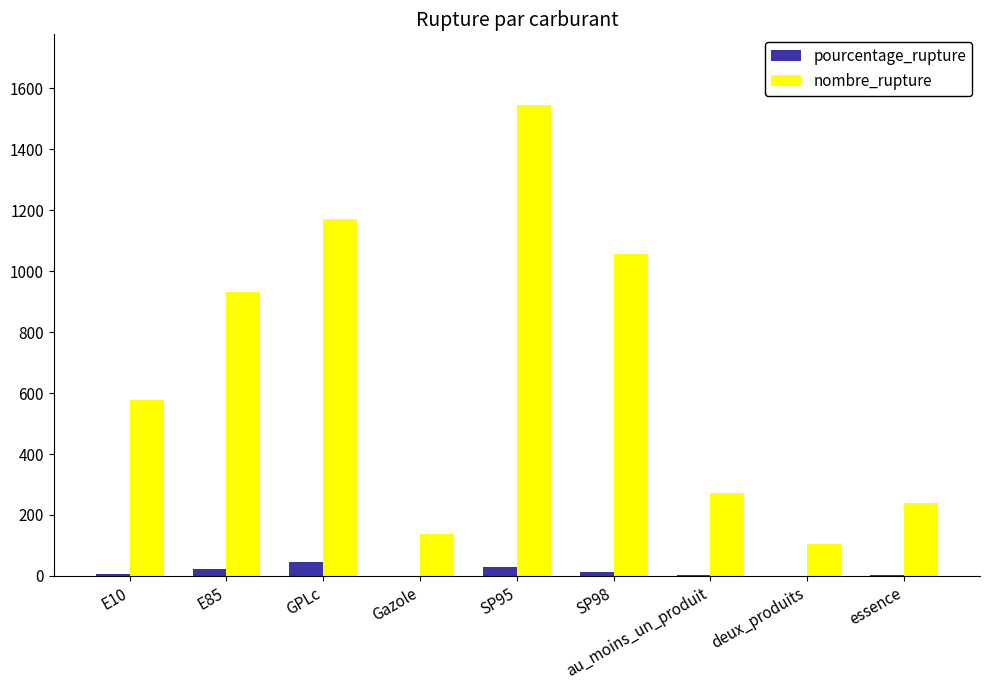

Which series has the largest total across all categories?

nombre_rupture